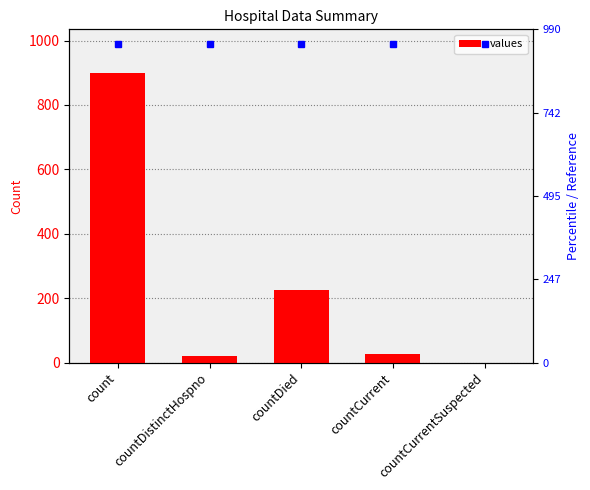

Rank the categories by value from highest to lowest.

count, countDied, countCurrent, countDistinctHospno, countCurrentSuspected